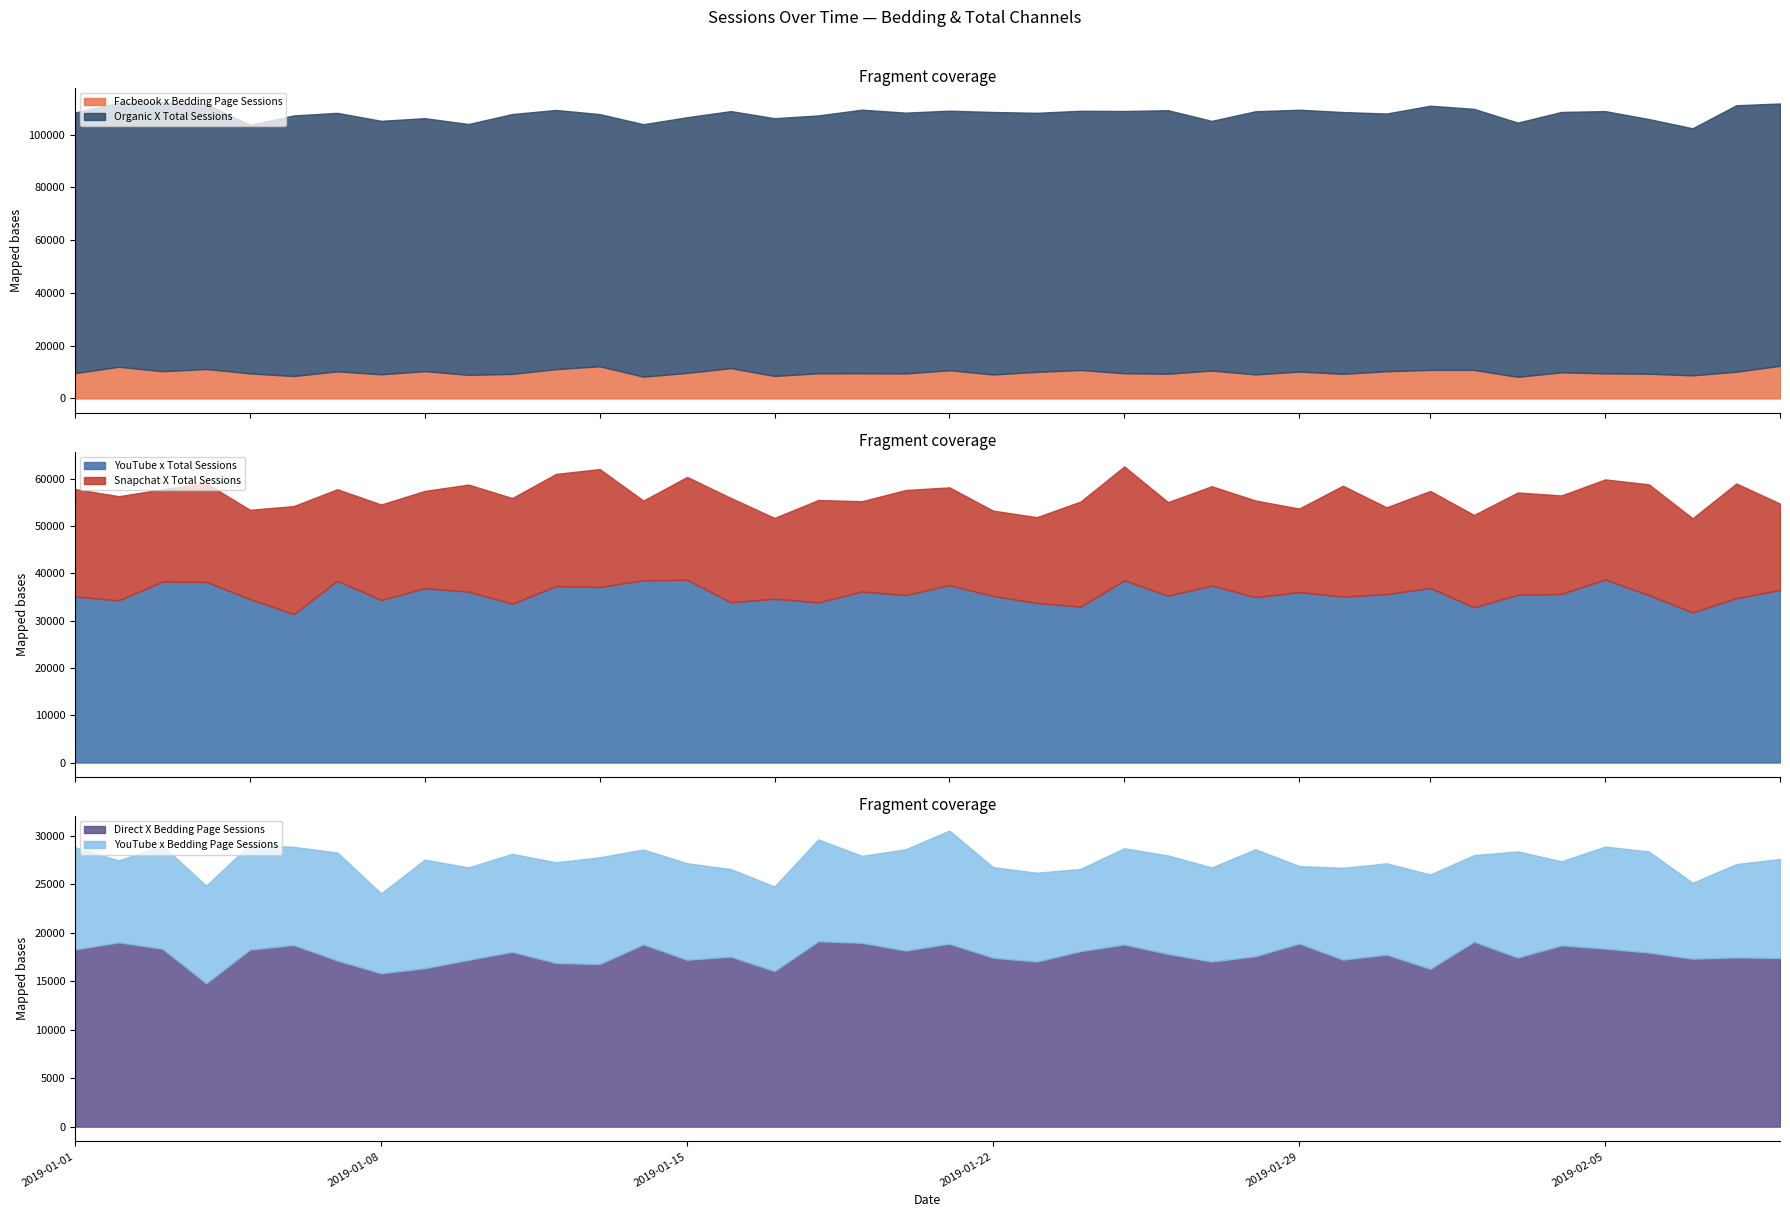

How many interior local peaks does the Facbeook x Bedding Page Sessions series have?

13